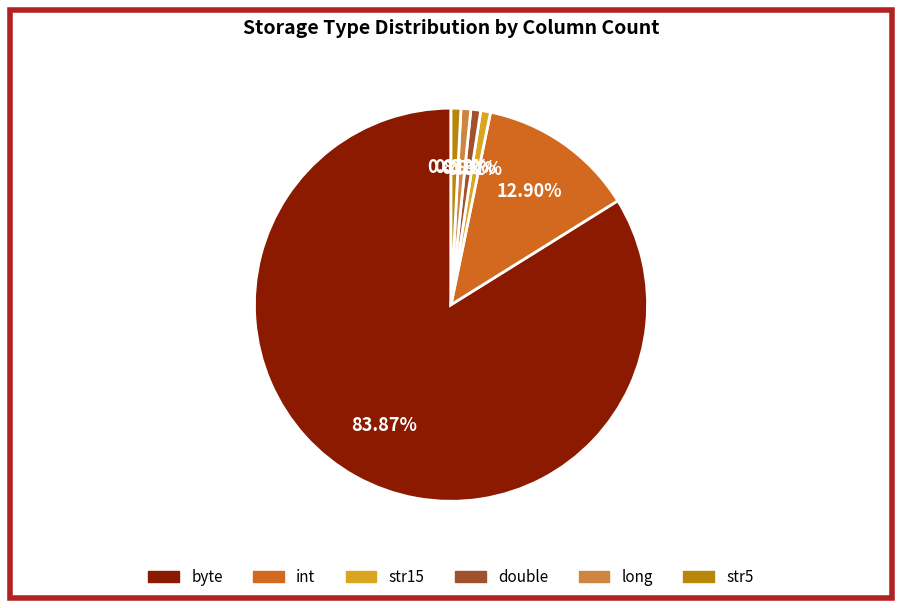

Is it true that byte is 84% of the pie?

True